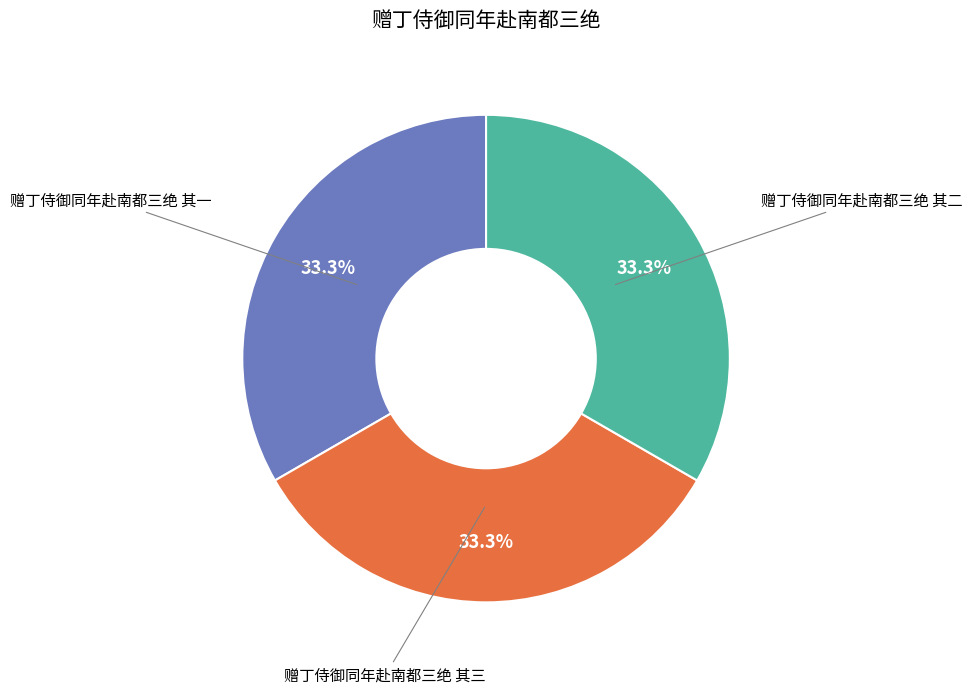

Does any single category account for the majority?

No